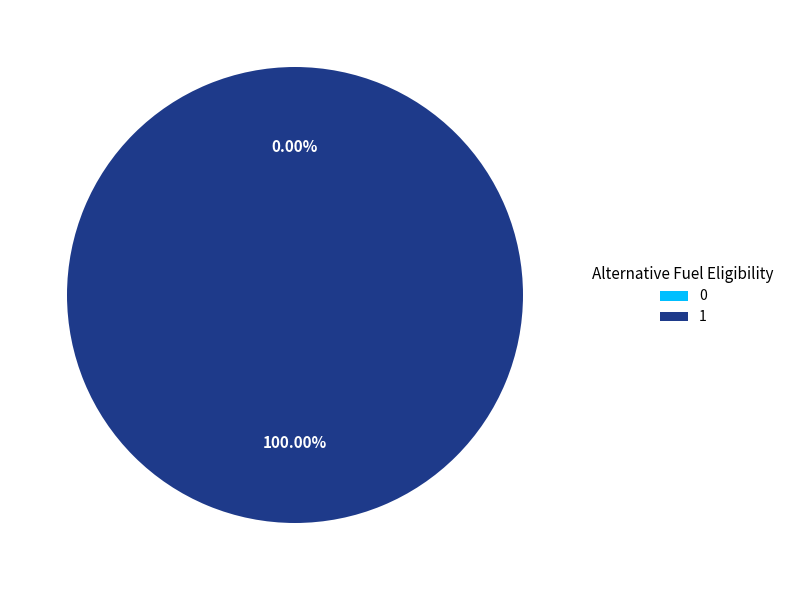

True or false: 1 accounts for 89% of the total.

False